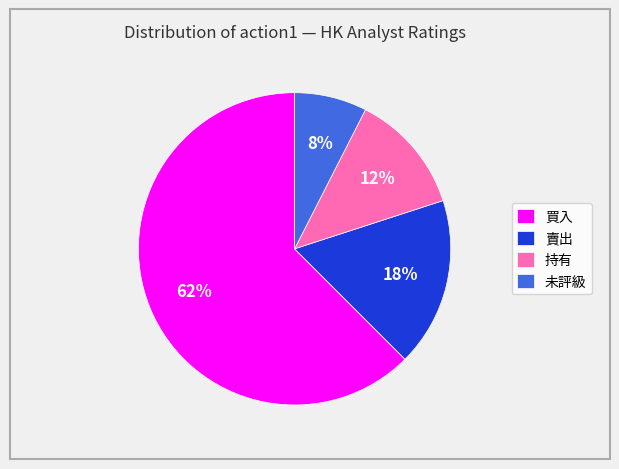

Which slice is the smallest?

未評級